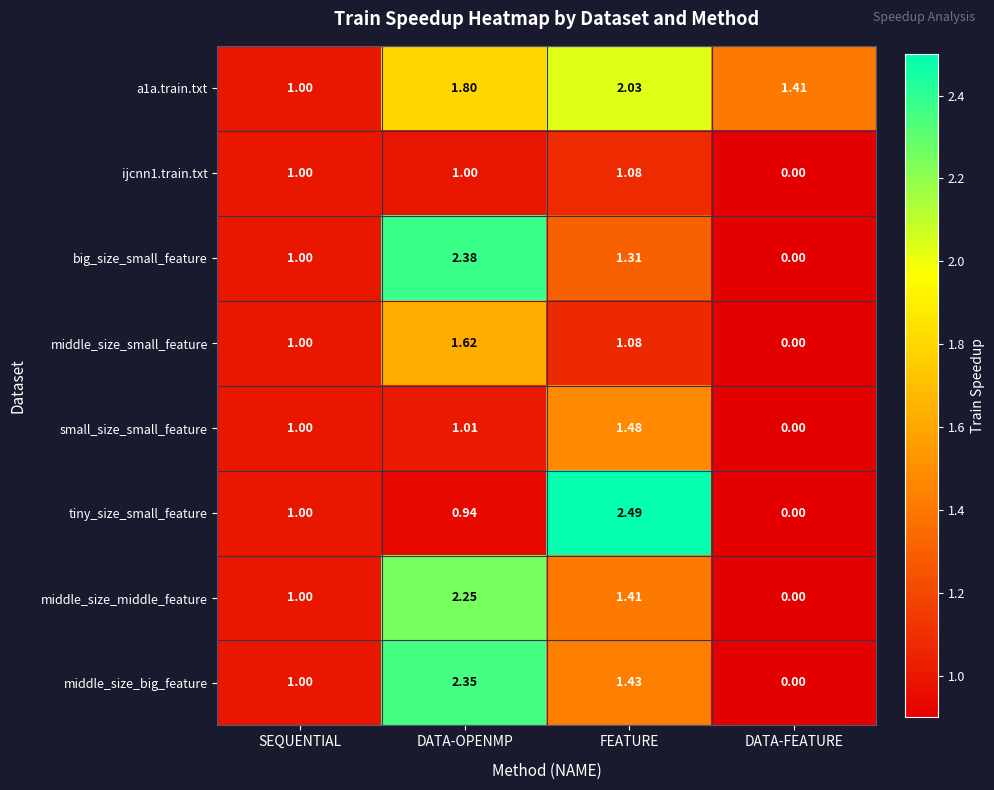

Count the number of categories in the chart.

4